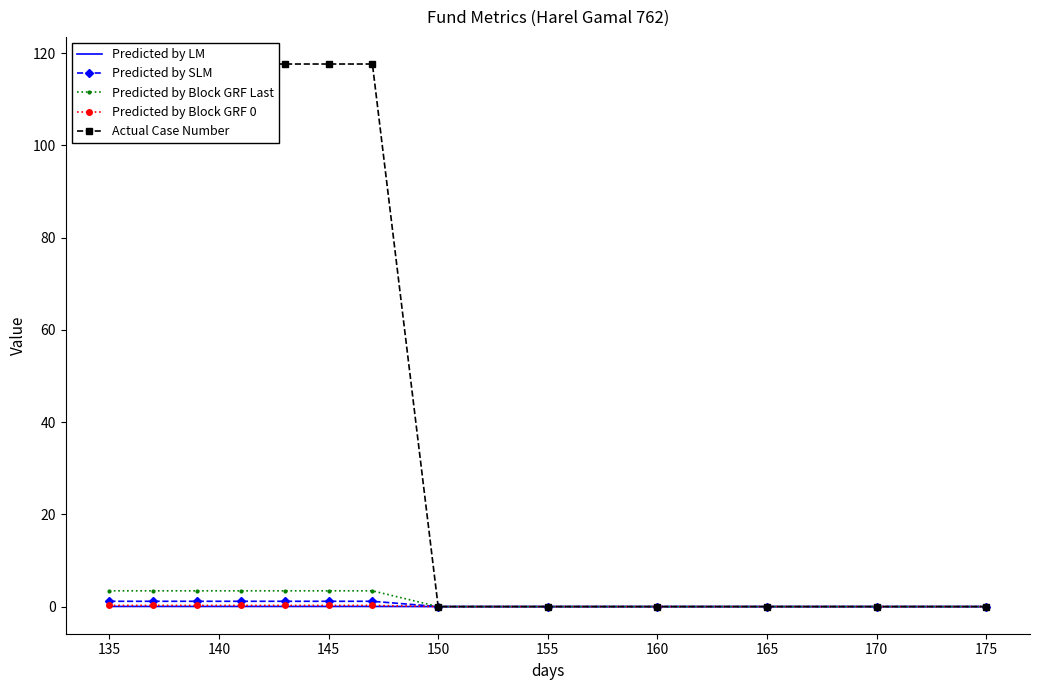

True or false: Predicted by Block GRF 0 has a value of 0.3 at 145.

True